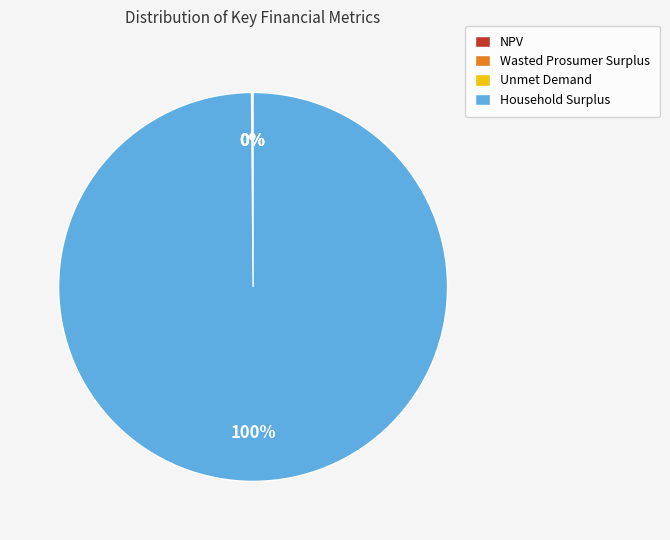

What percentage is the Household Surplus slice, to the nearest percent?

100%